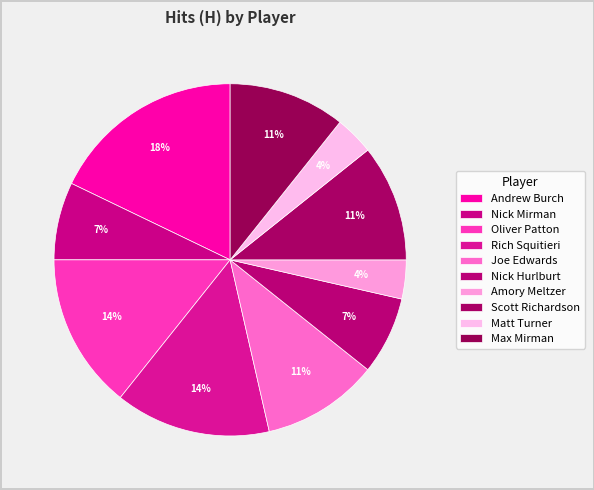

Is there a majority slice in this chart?

No